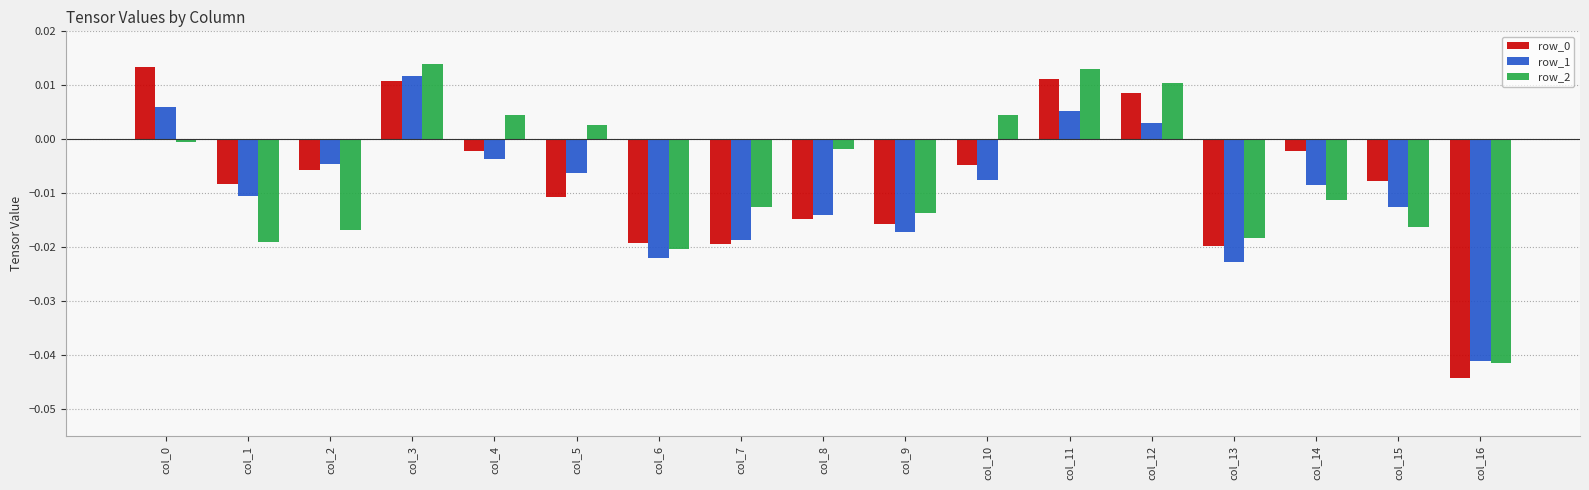

Which series changed the most between col_2 and col_9?

row_1